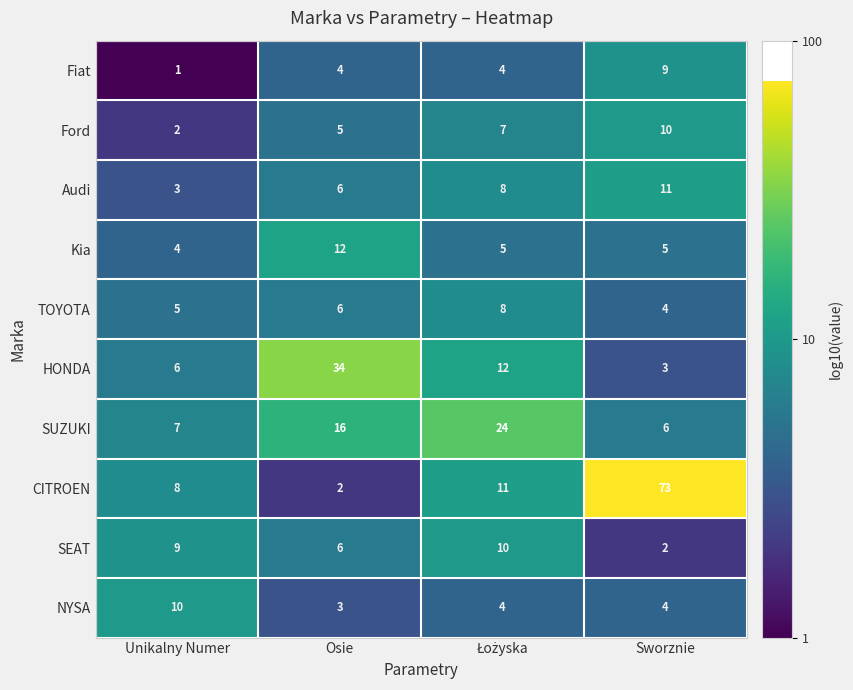

Rank the series at Unikalny Numer from lowest to highest value.

Fiat, Ford, Audi, Kia, TOYOTA, HONDA, SUZUKI, CITROEN, SEAT, NYSA